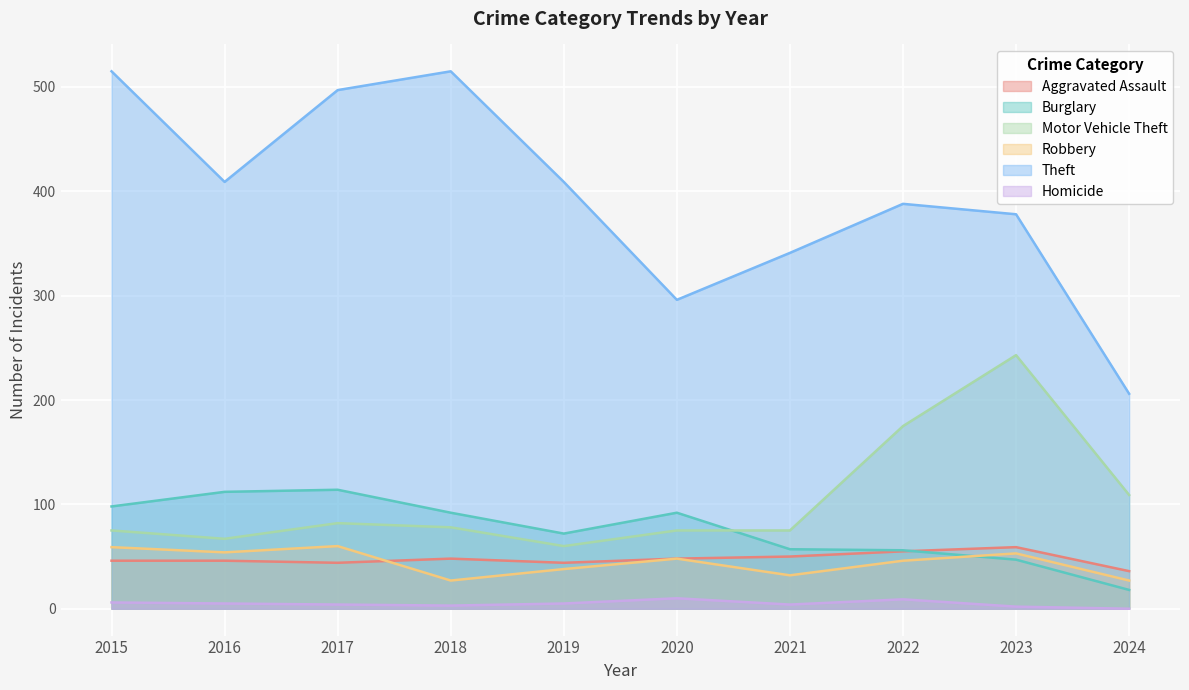

Reading left to right, list all the values displayed in this chart.

Aggravated Assault: 46	46	44	48	44	48	50	55	59	36
Burglary: 98	112	114	92	72	92	57	56	47	18
Motor Vehicle Theft: 75	67	82	78	60	75	75	175	243	109
Robbery: 59	54	60	27	38	48	32	46	53	27
Theft: 515	409	497	515	409	296	341	388	378	206
Homicide: 6	5	4	3	5	10	4	9	2	0